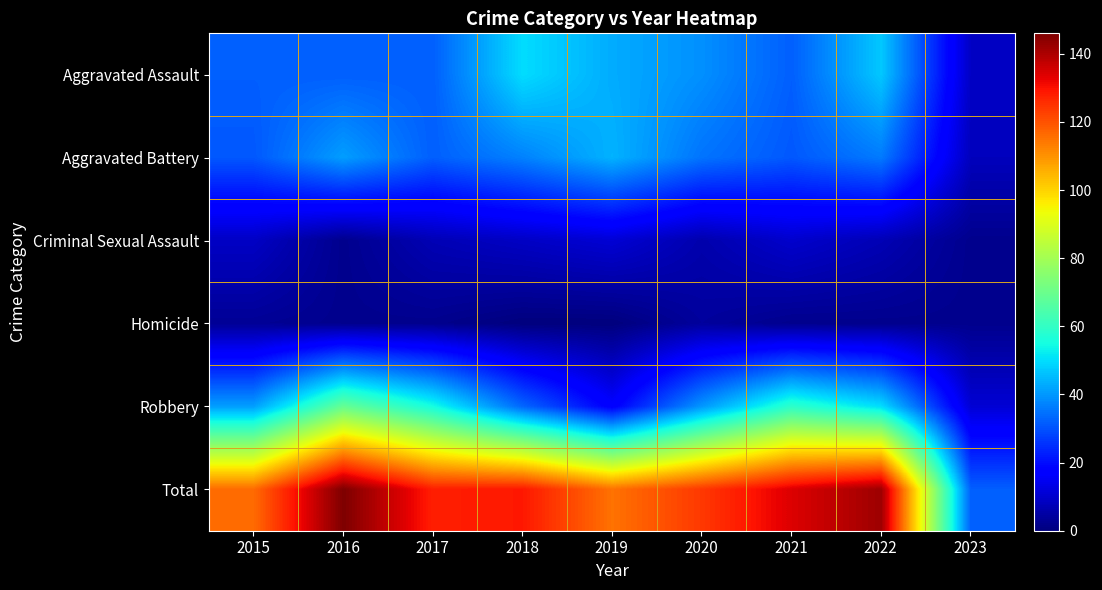

Reading right to left, transcribe all the data shown in this chart.

Aggravated Assault: 2023=9	2022=47	2021=32	2020=39	2019=43	2018=50	2017=32	2016=32	2015=32
Aggravated Battery: 2023=8	2022=36	2021=31	2020=35	2019=44	2018=37	2017=32	2016=41	2015=31
Criminal Sexual Assault: 2023=2	2022=7	2021=10	2020=6	2019=11	2018=9	2017=7	2016=2	2015=9
Homicide: 2023=2	2022=2	2021=2	2020=4	2019=0	2018=0	2017=2	2016=2	2015=3
Robbery: 2023=11	2022=50	2021=59	2020=40	2019=17	2018=33	2017=55	2016=69	2015=41
Total: 2023=32	2022=142	2021=134	2020=124	2019=115	2018=129	2017=128	2016=146	2015=116